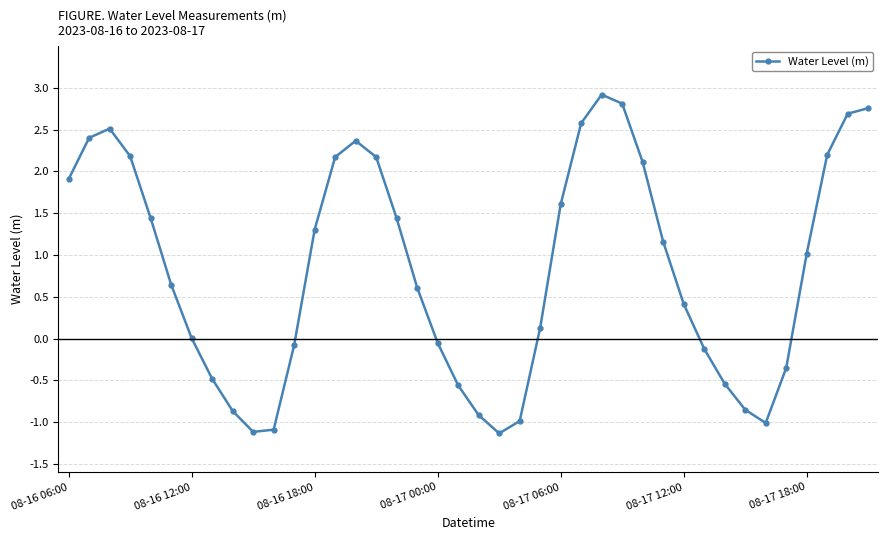

What is the value of the 21st point from the left?

-0.9